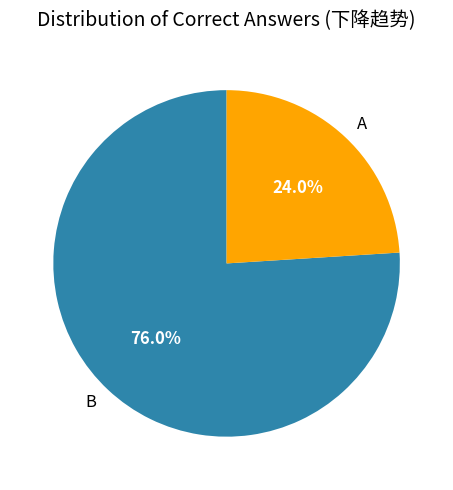

Between A and B, which is larger?

B